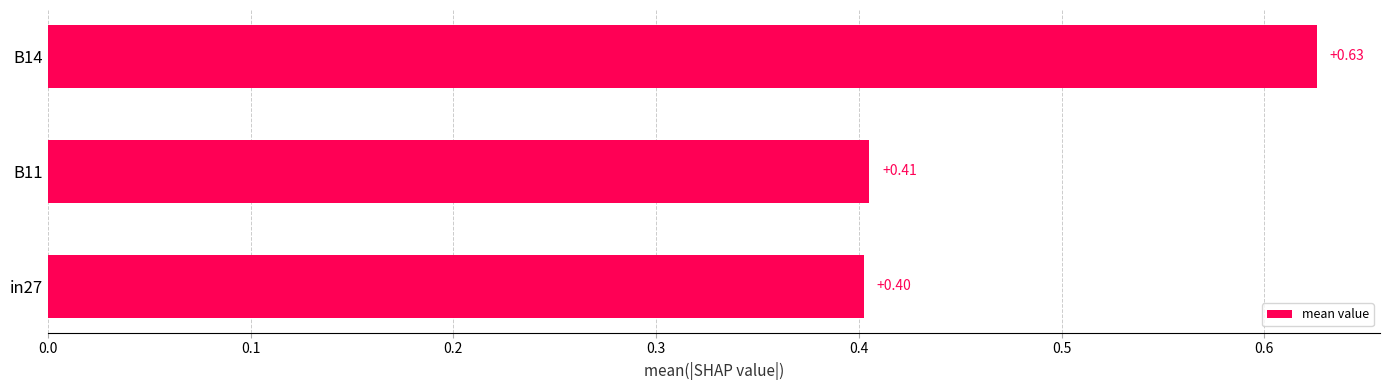

How many data points does each series have?

3